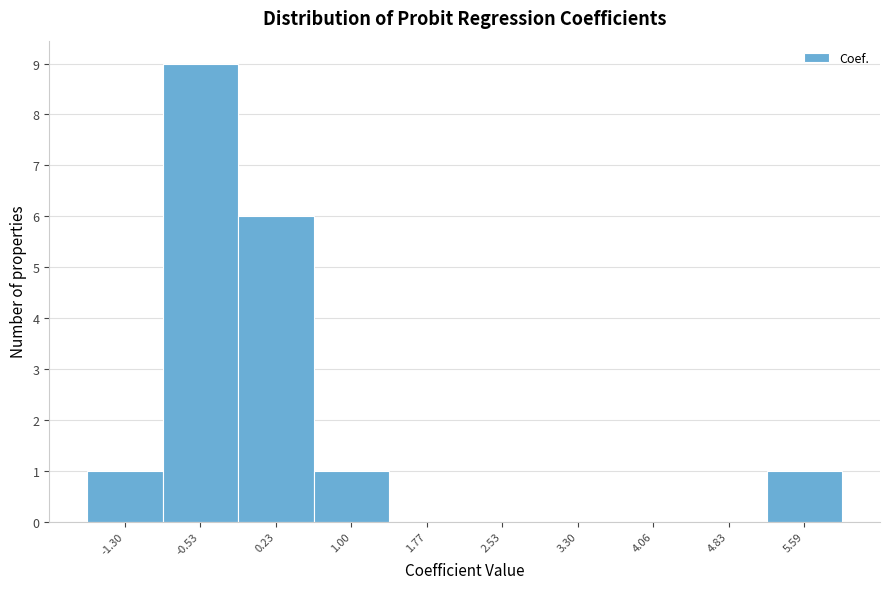

How tall is the bar that spans -1.7 to -0.9 on the x-axis? Neither the bar edges nor the heights are printed on the chart, so give them approximately, as read against the axes.

1